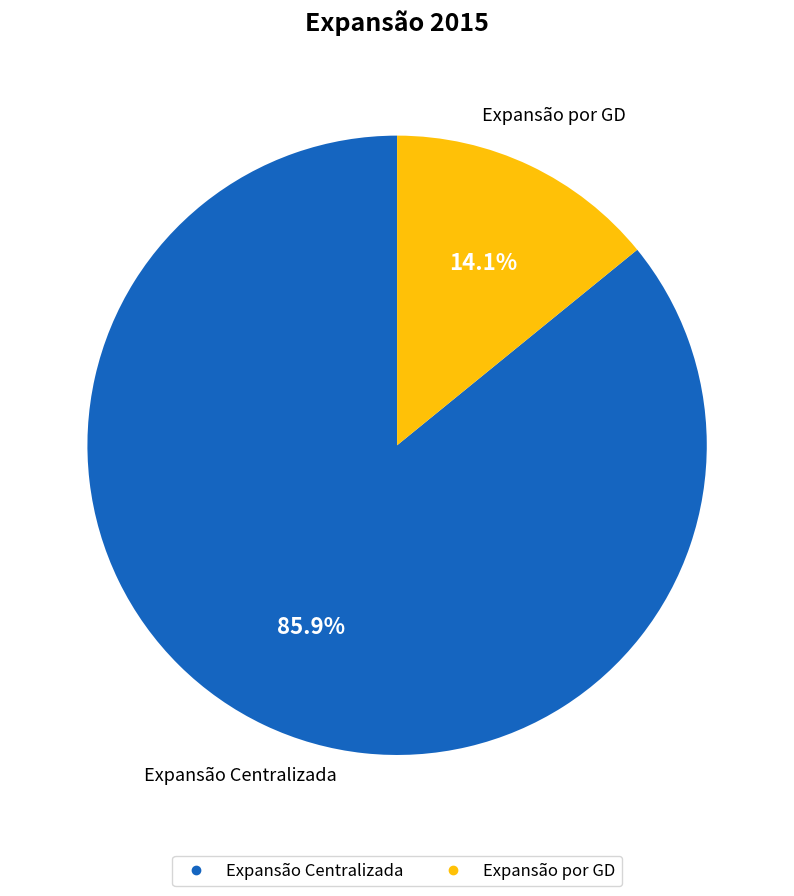

Which category has the biggest portion of the pie?

Expansão Centralizada